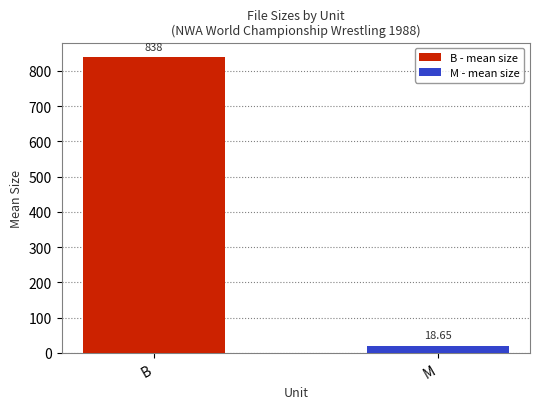

Where is the data nearest to the value 428?

M